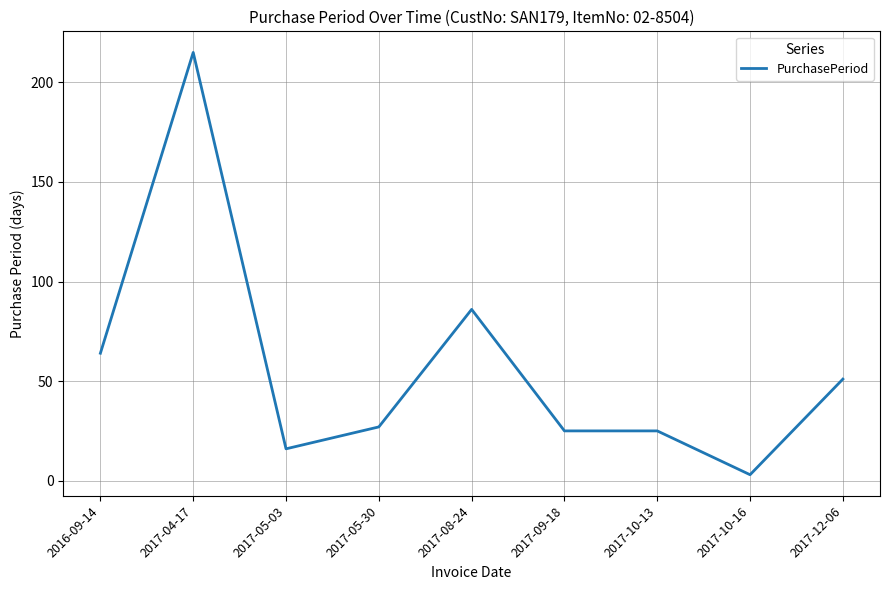

Which label corresponds to the largest value in the chart?

2017-04-17